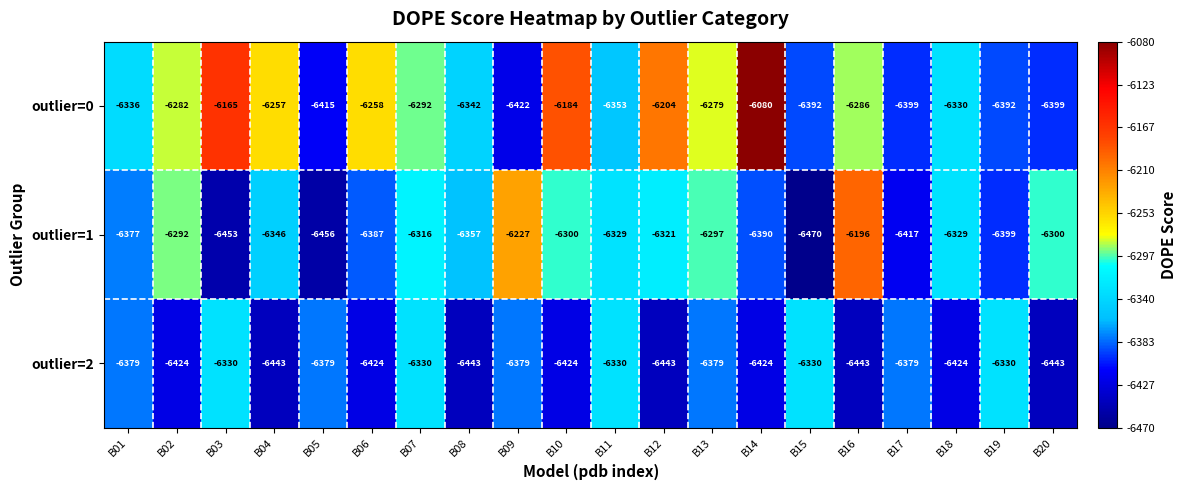

What is the total value across all series at B05?

-19250